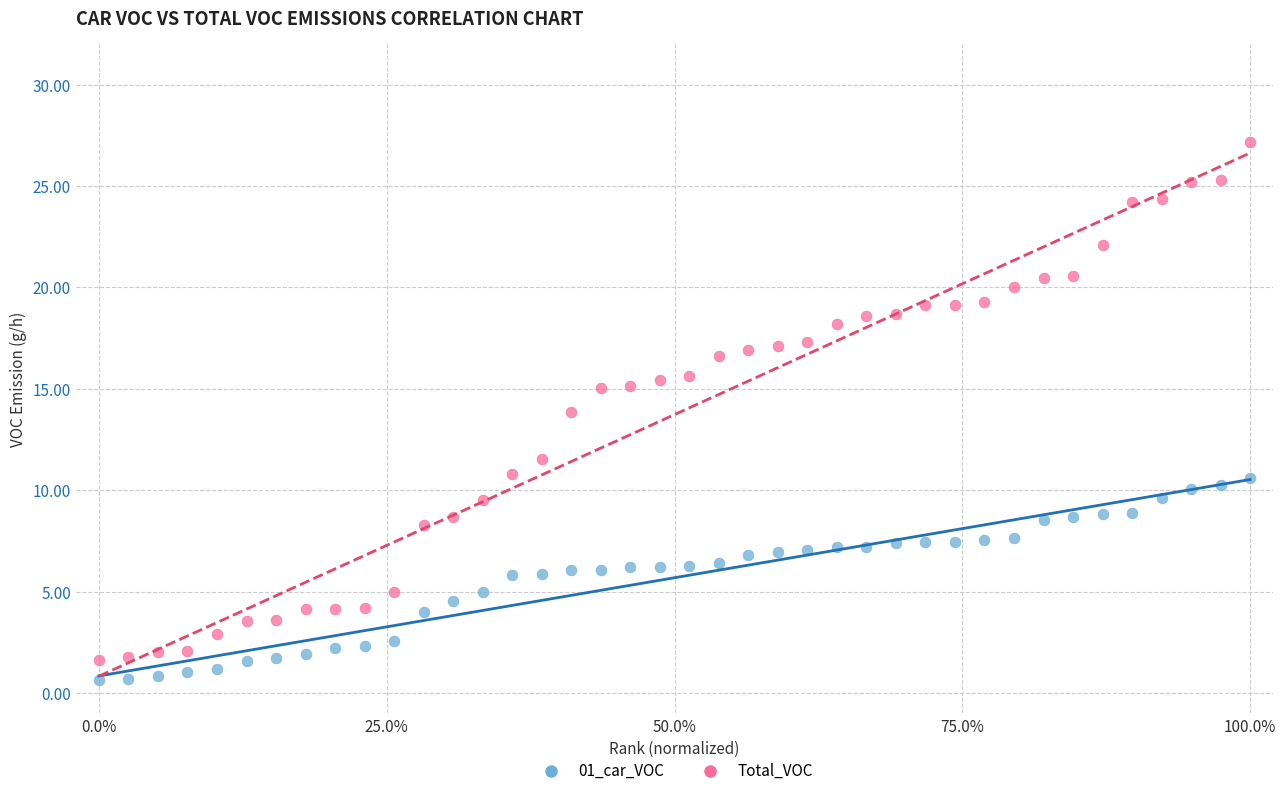

Across all data points, what is the range of Y values (max minus min)?

26.5